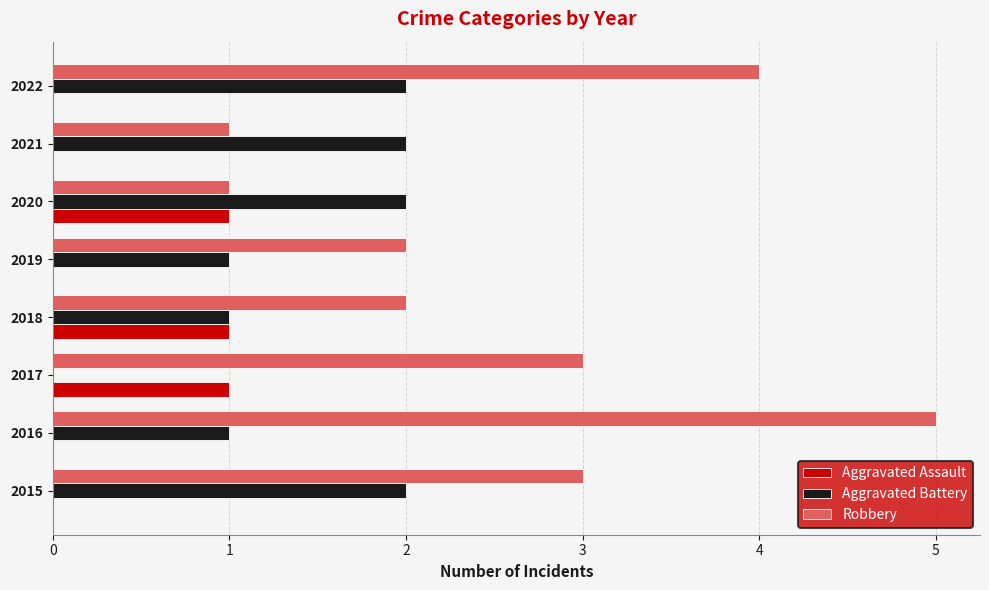

What are all the series names shown in the legend?

Aggravated Assault, Aggravated Battery, Robbery